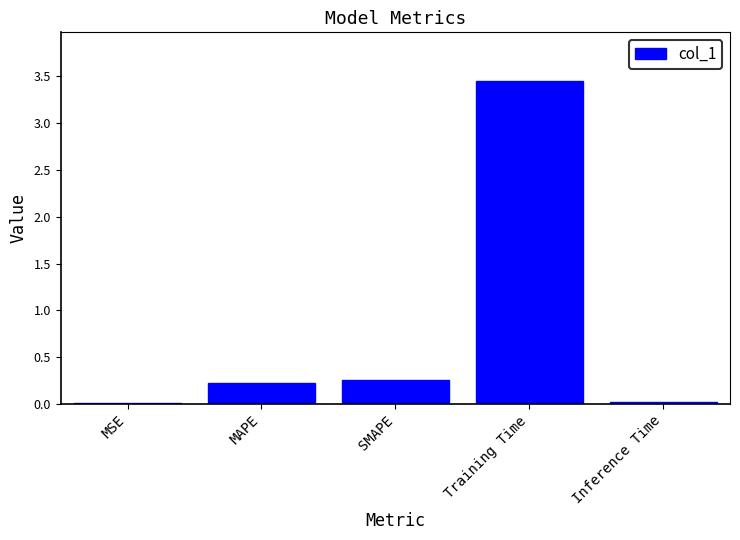

The value at Inference Time is 0.0. True or false?

True